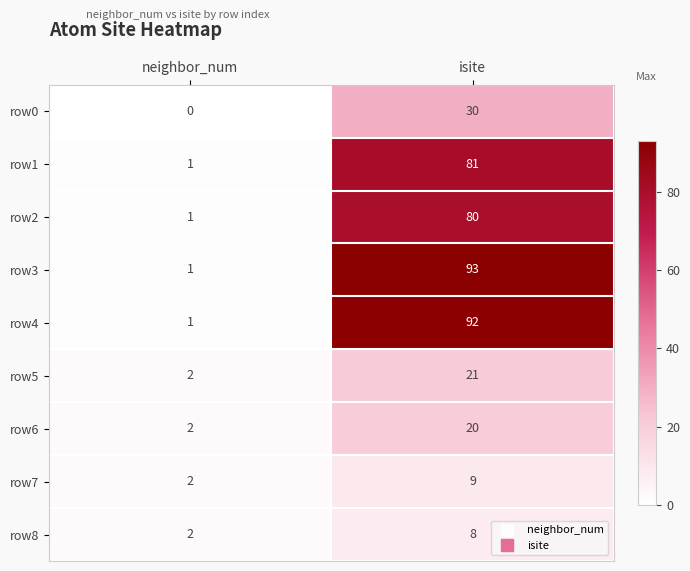

Rank the categories by row1 value from lowest to highest.

neighbor_num, isite